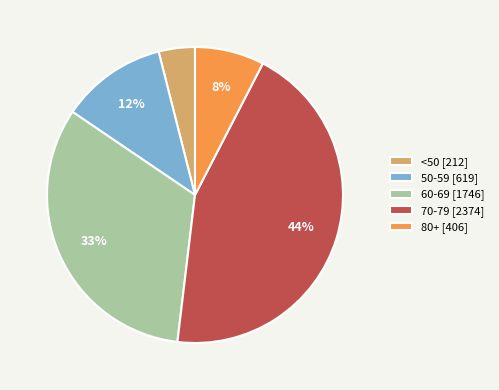

Is the sum of 60-69 [1746] and 80+ [406] greater than half?

No